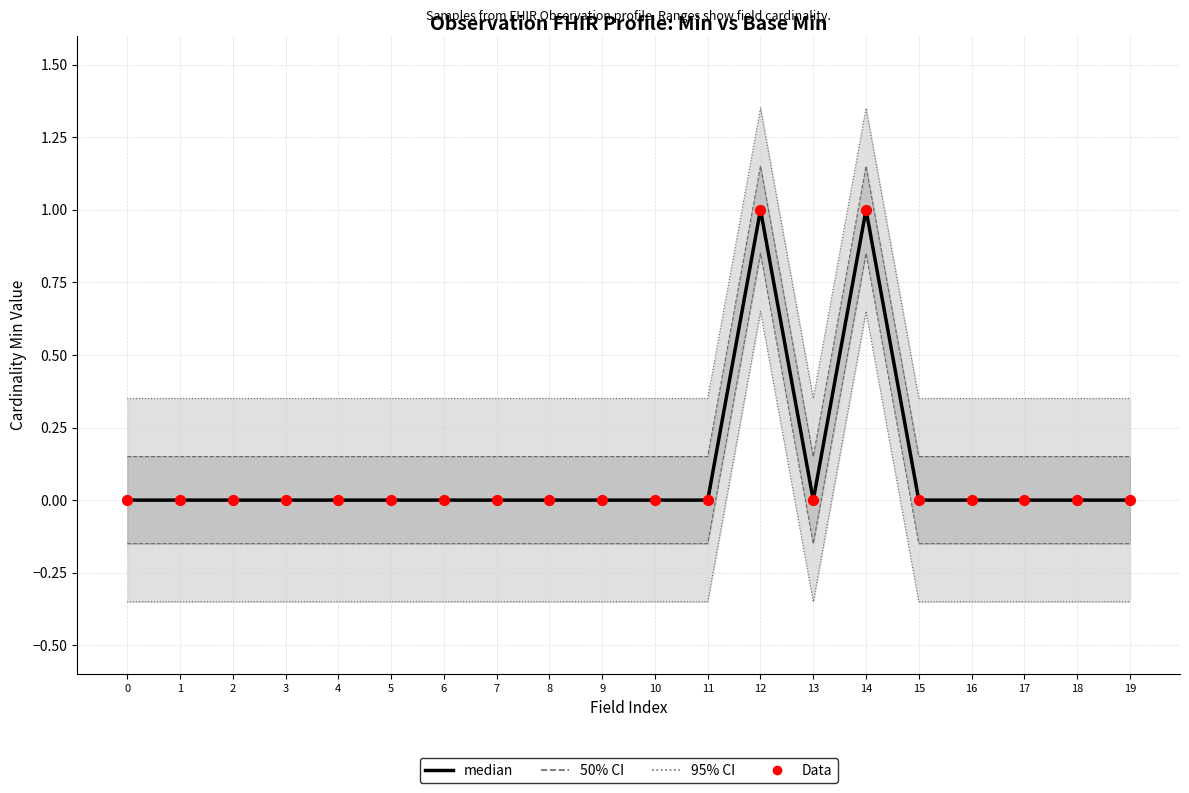

Is the value of Data at 7 greater than the value of median at 1?

No